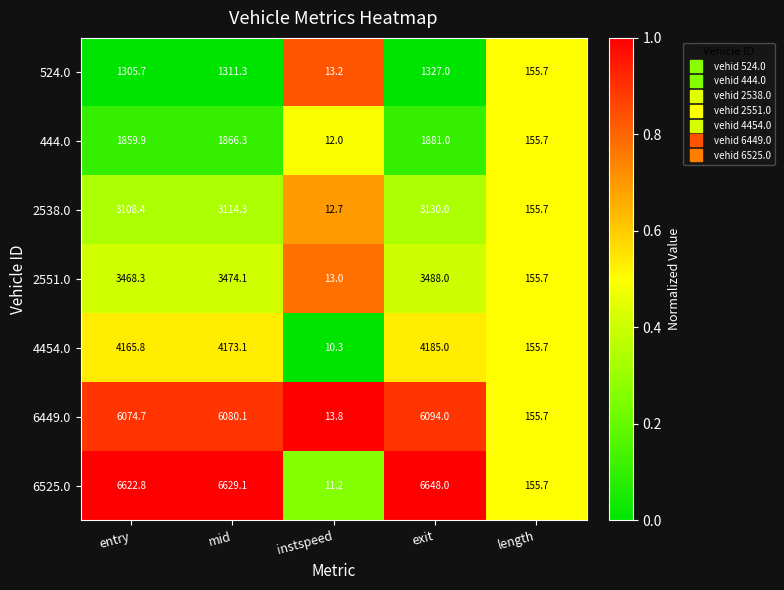

What is the total value across all series at mid?

26648.3